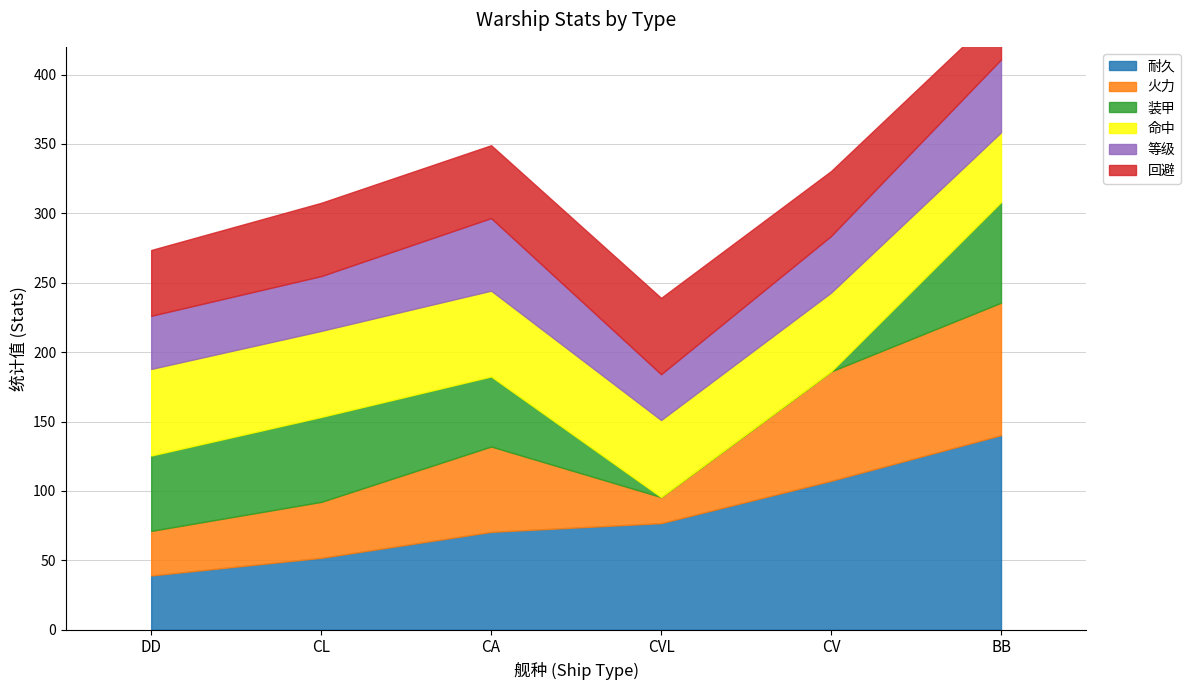

Where do 回避 and 火力 first cross each other?

CL and CA